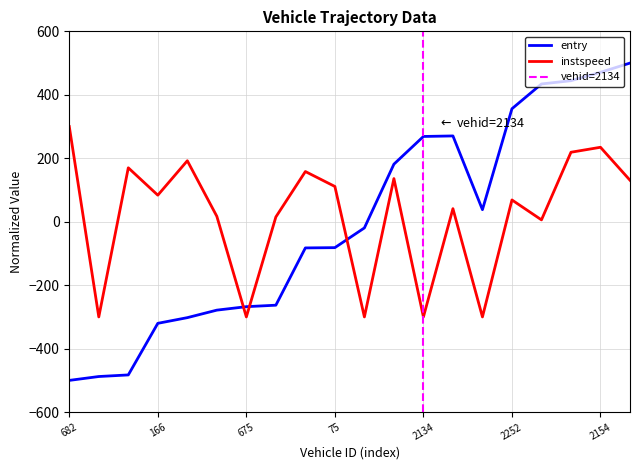

At 675, list the series in order from smallest to largest.

instspeed, entry